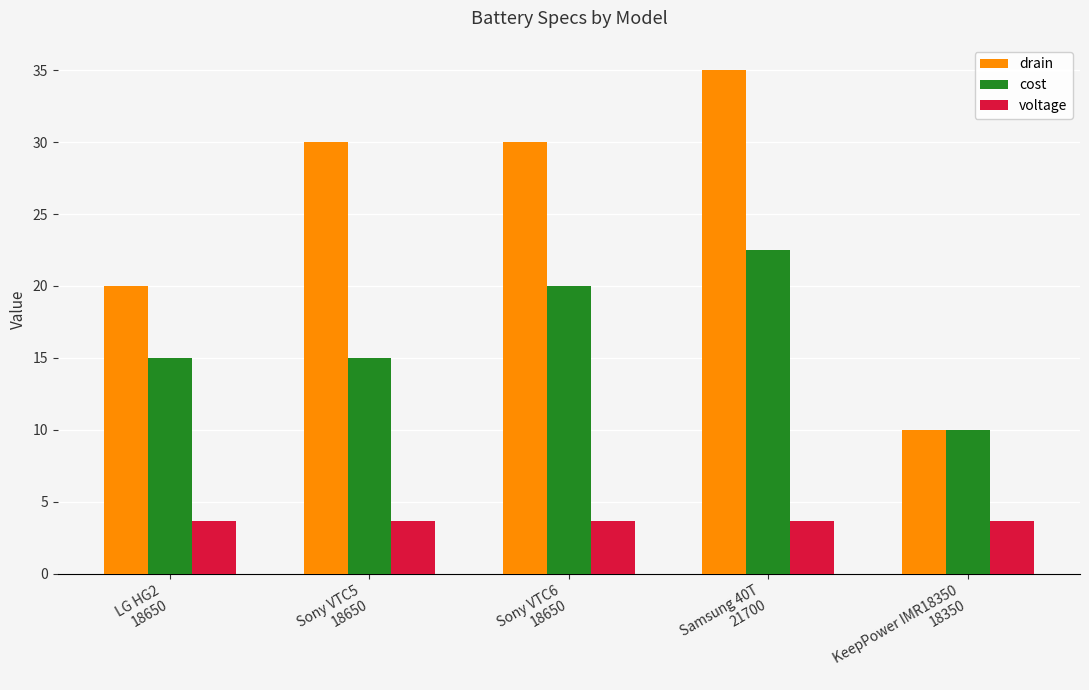

Is the value of cost at Sony VTC6
18650 greater than the value of voltage at KeepPower IMR18350
18350?

Yes